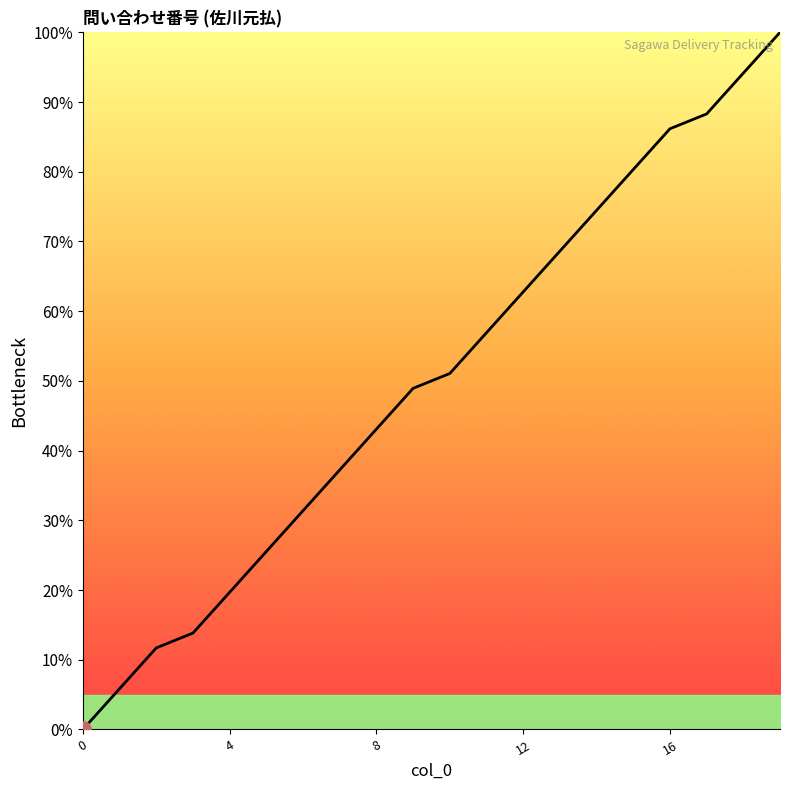

What is the greatest value displayed?

100.0